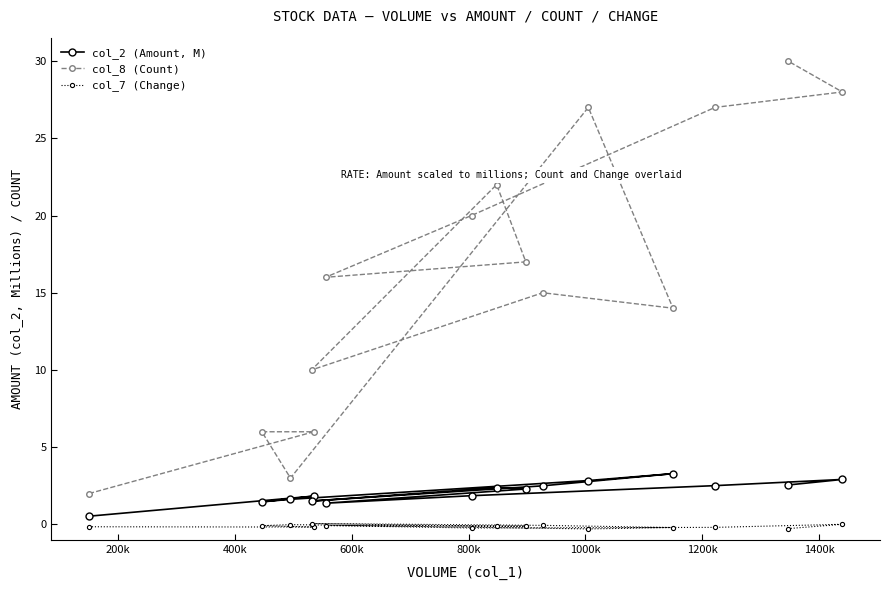

Rank the series by their maximum value, from highest to lowest.

col_8 (Count), col_2 (Amount, M), col_7 (Change)